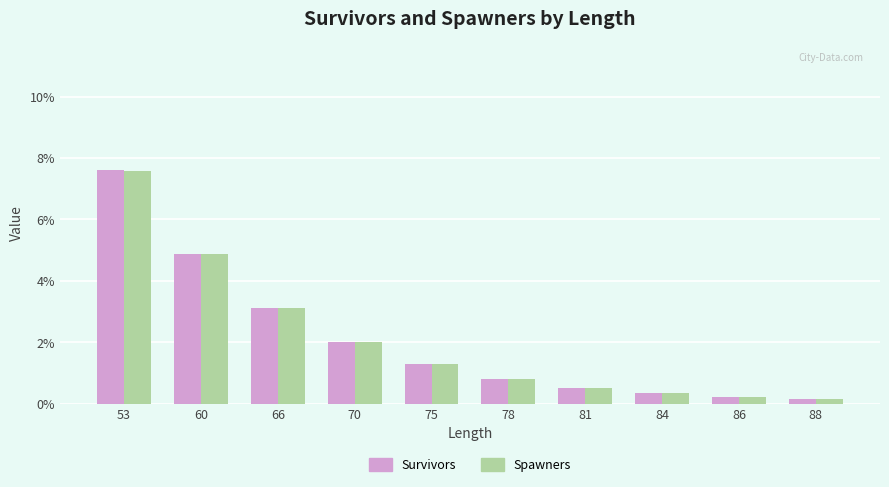

What are all the series names shown in the legend?

Survivors, Spawners